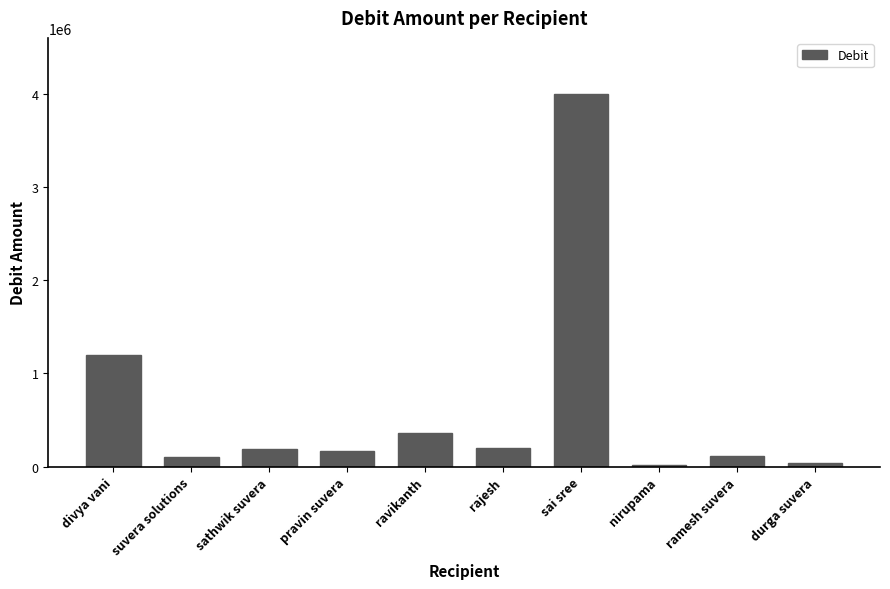

How many series are shown in this chart?

1